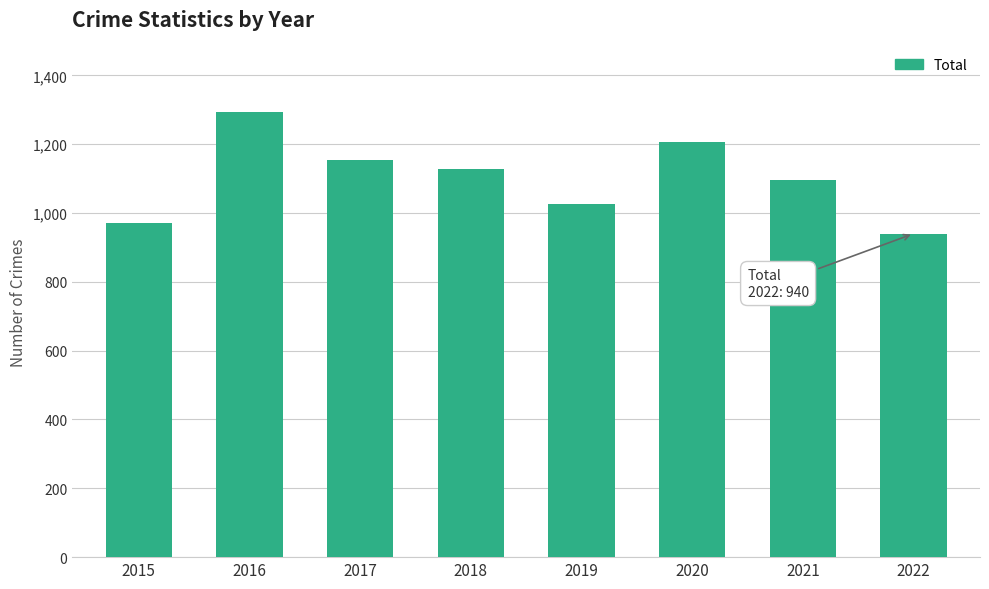

Count the values in the range 1027 to 1206.

5